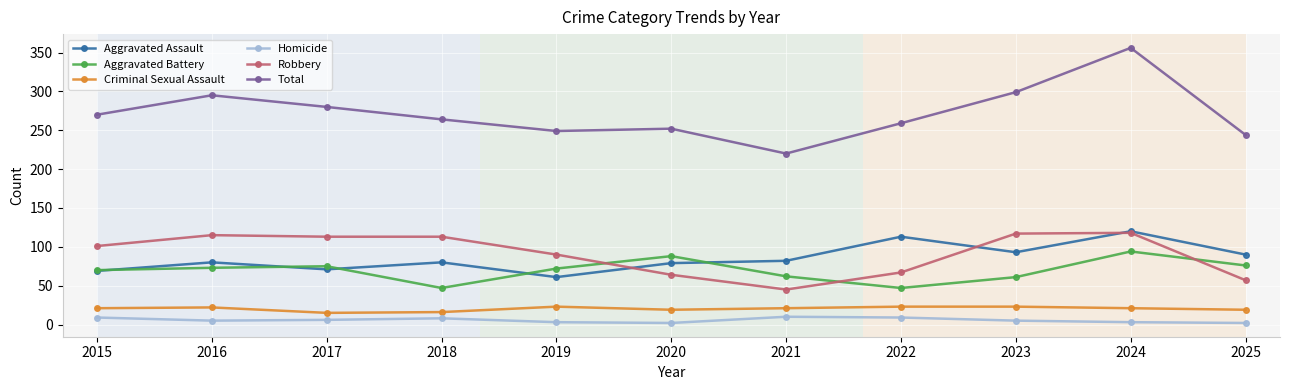

Is it true that Total equals 356 at 2024?

True